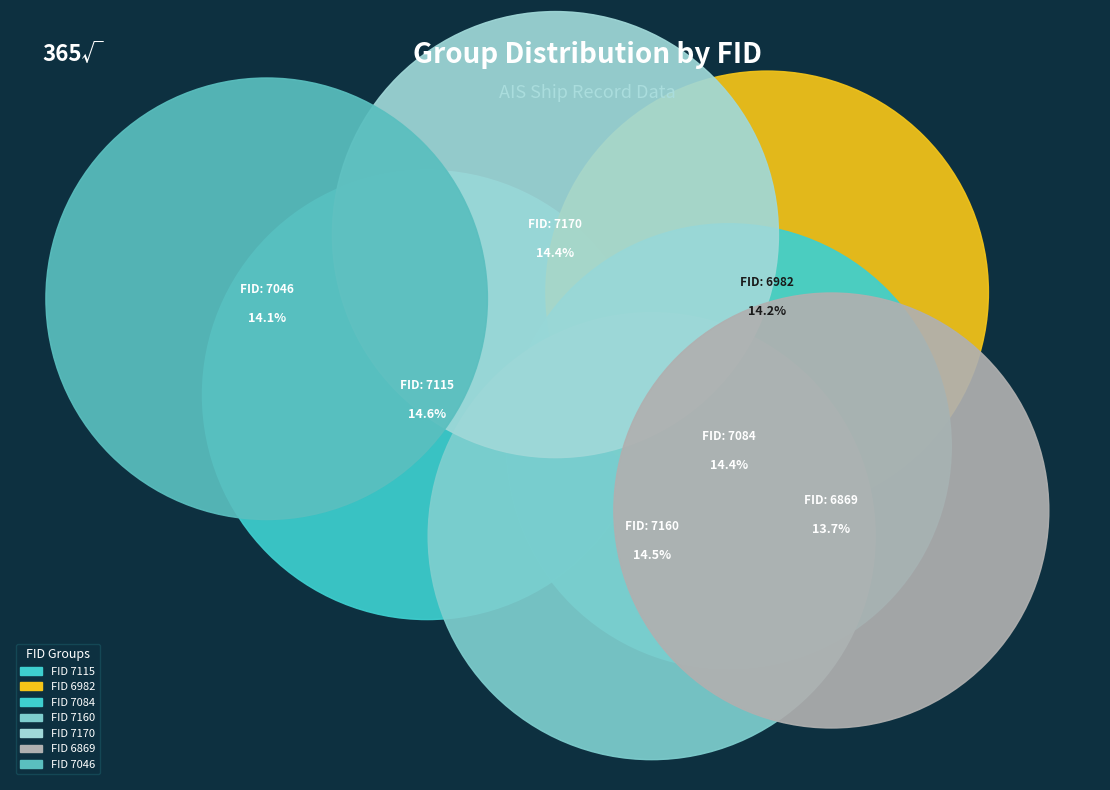

To the nearest percent, what is the combined percentage of 7084 and 7160?

29%